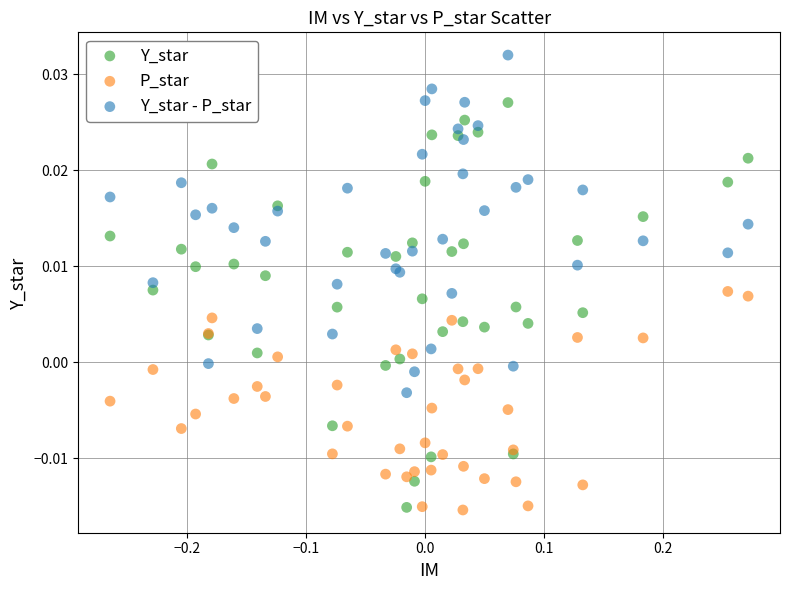

Which series has the widest spread of Y values?

Y_star